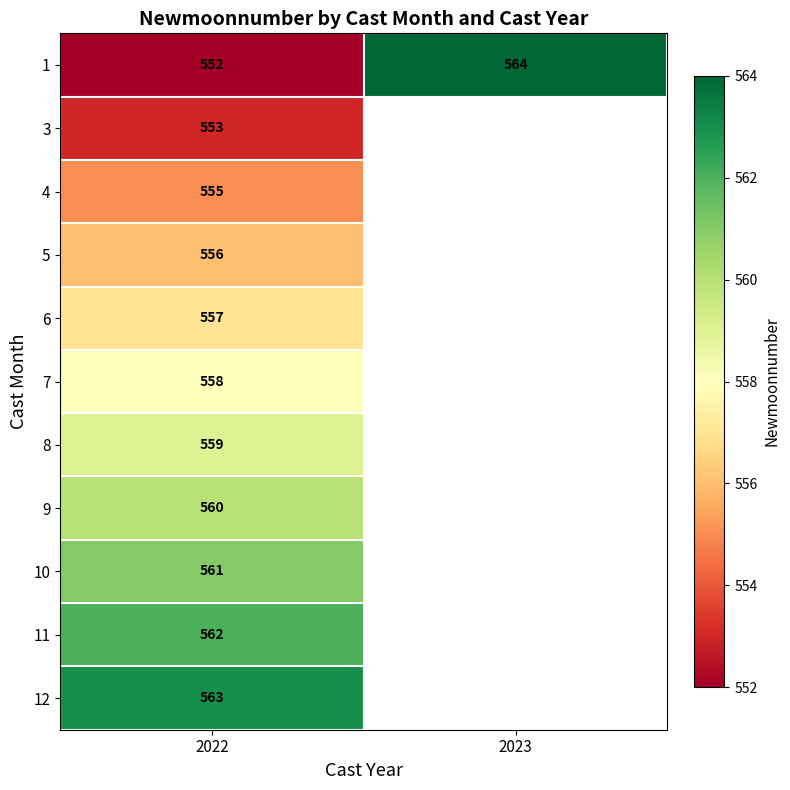

Which has a higher value, 2022 or 2023?

2023